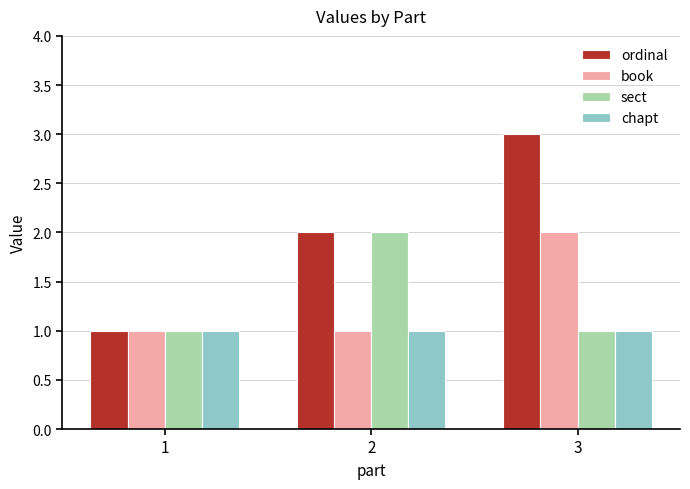

List the labels in order of ordinal value, smallest first.

1, 2, 3